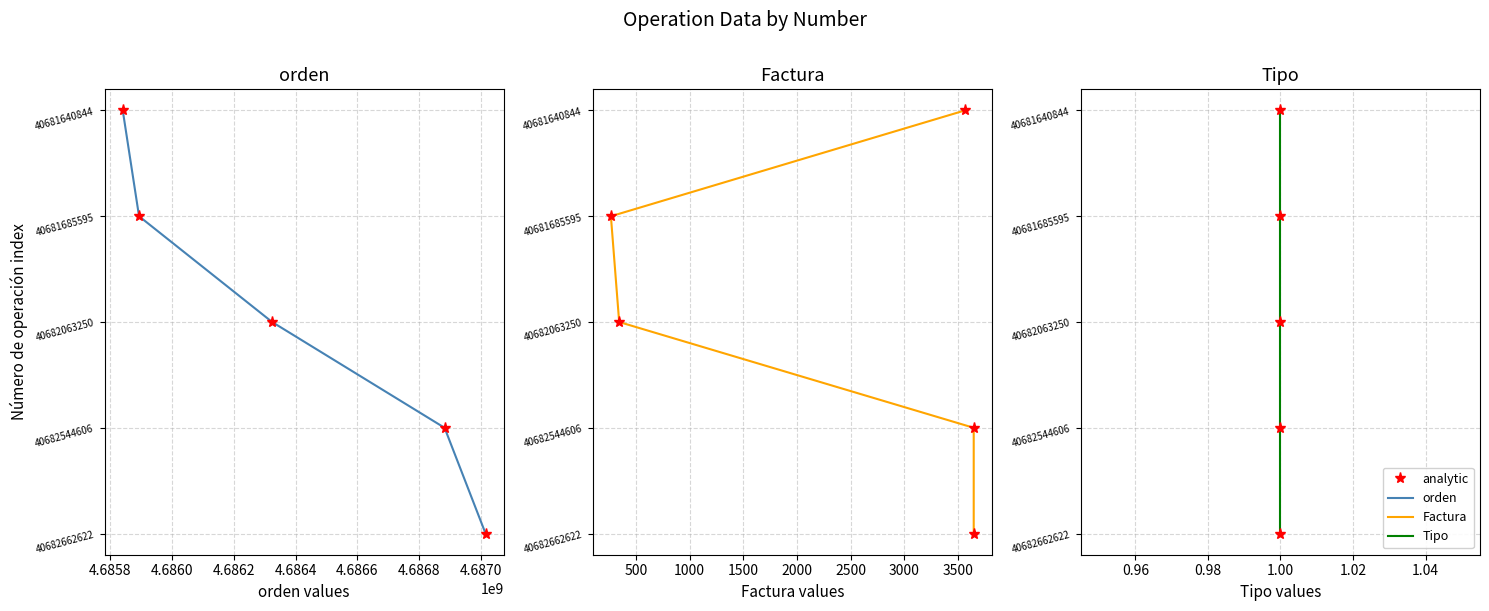

The value of Tipo at 1.00 is 5. True or false?

False